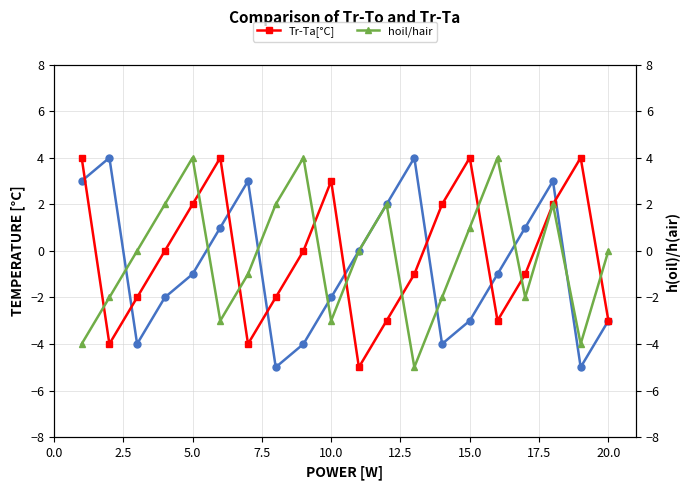

Reading left to right, transcribe all the data shown in this chart.

Tr-To [°C]: 3	4	-4	-2	-1	1	3	-5	-4	-2	0	2	4	-4	-3	-1	1	3	-5	-3
Tr-Ta[°C]: 4	-4	-2	0	2	4	-4	-2	0	3	-5	-3	-1	2	4	-3	-1	2	4	-3
hoil/hair: -4	-2	0	2	4	-3	-1	2	4	-3	0	2	-5	-2	1	4	-2	2	-4	0